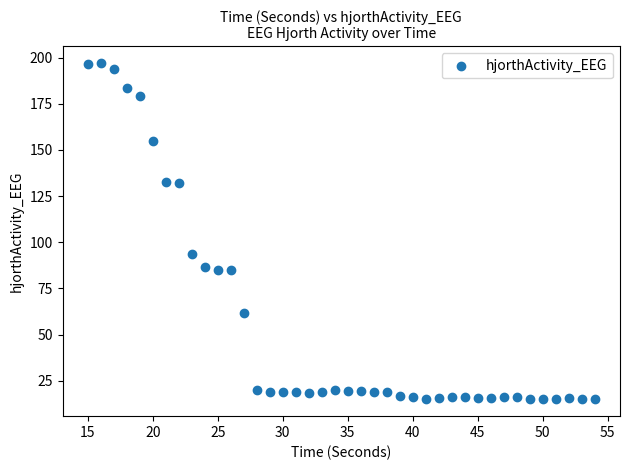

What Y value in the scatter plot is closest to 105?

93.9